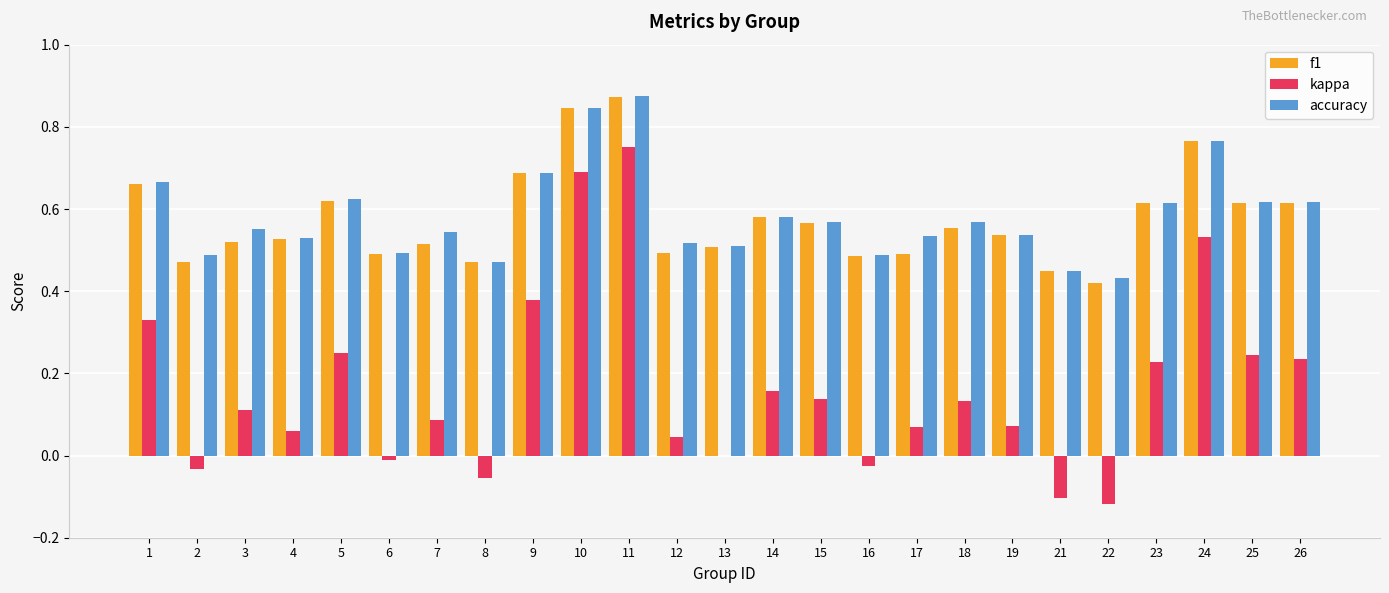

Which category has the highest value across all series?

11